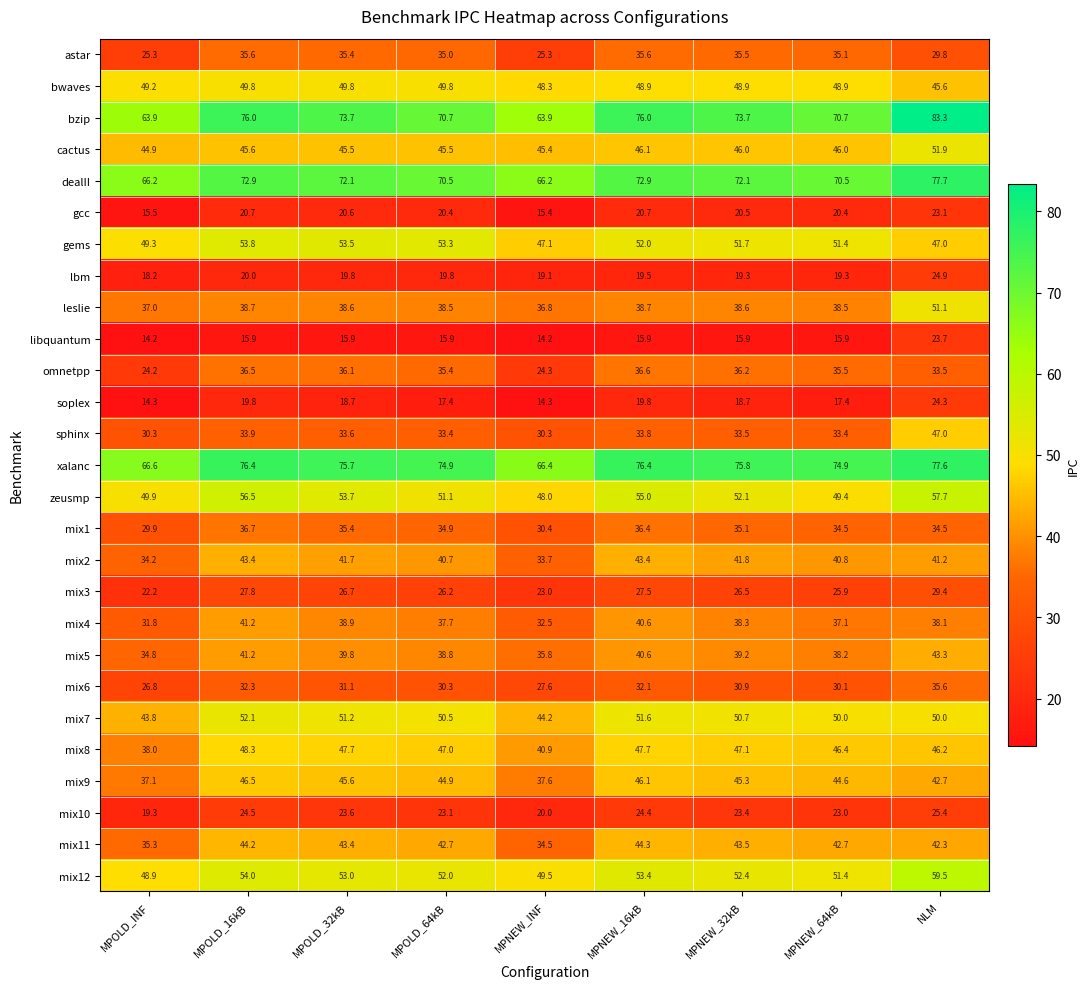

What is the minimum value for astar?

25.3